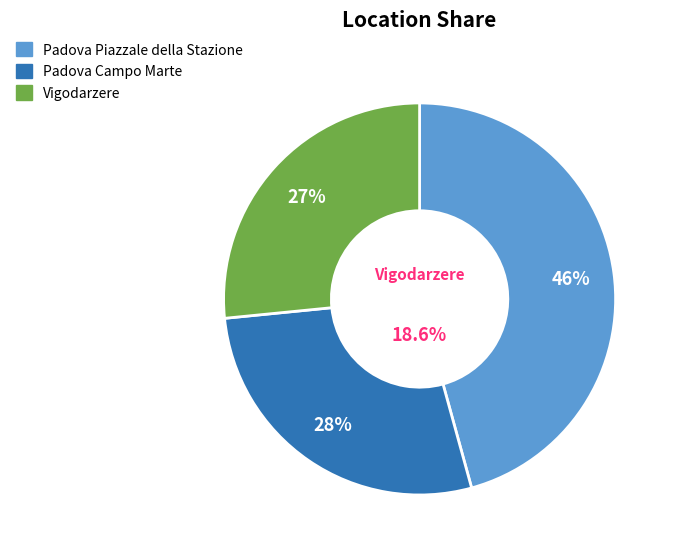

To the nearest percent, what is the difference between the largest and smallest slice percentages?

19%